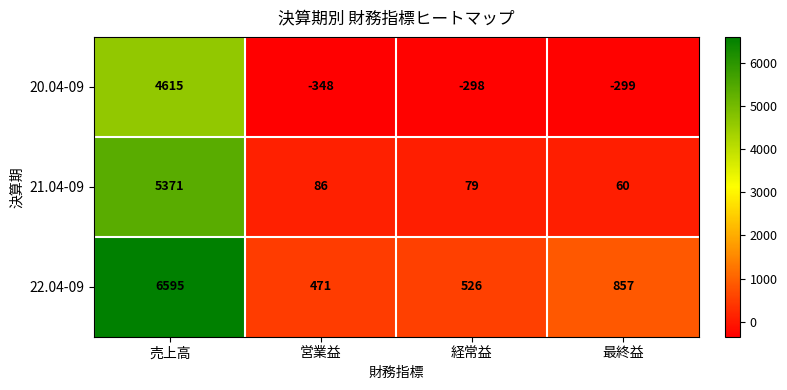

Where is 20.04-09 nearest to the value 2133?

経常益